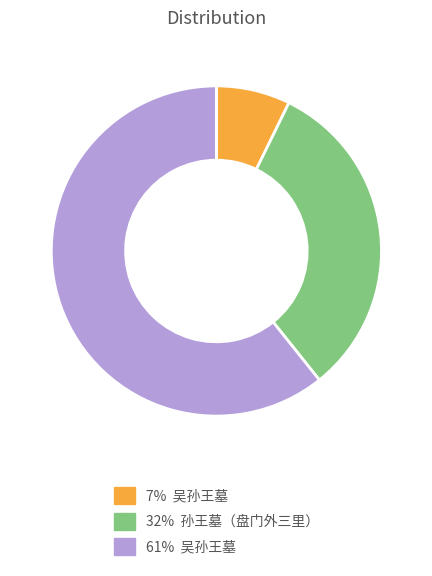

Does any single category account for the majority?

Yes